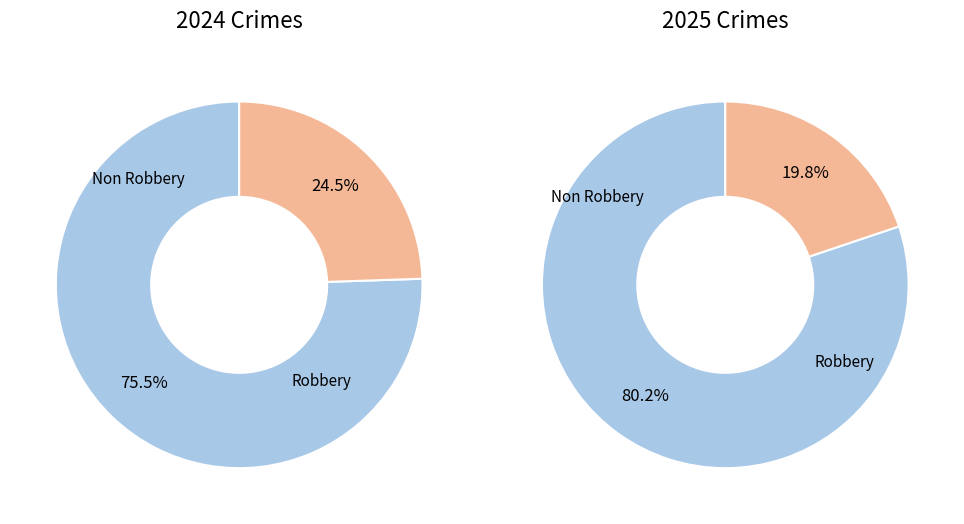

Is it true that Aggravated Battery is 41% of the pie?

False